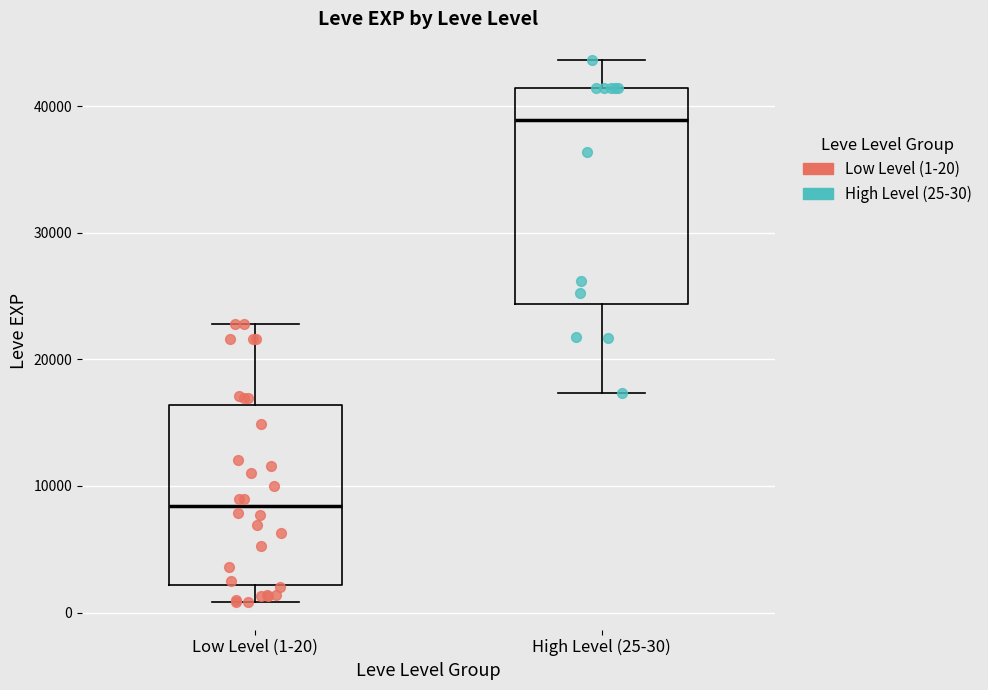

Reading left to right, transcribe this box plot: for each box, give where its median line is, the range the box spans, and where its two whiskers end, as read against the y-axis. The values are not printed on the chart, so give them approximately, as read against the axis.

Low Level (1-20): median 8000, box 2000 to 16000, whiskers 1000 to 23000
High Level (25-30): median 39000, box 24000 to 41000, whiskers 17000 to 44000